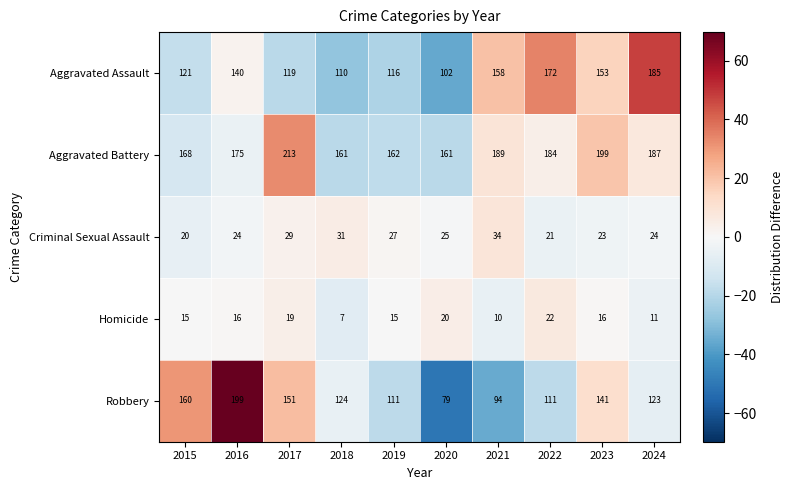

How many categories are shown in the chart?

10